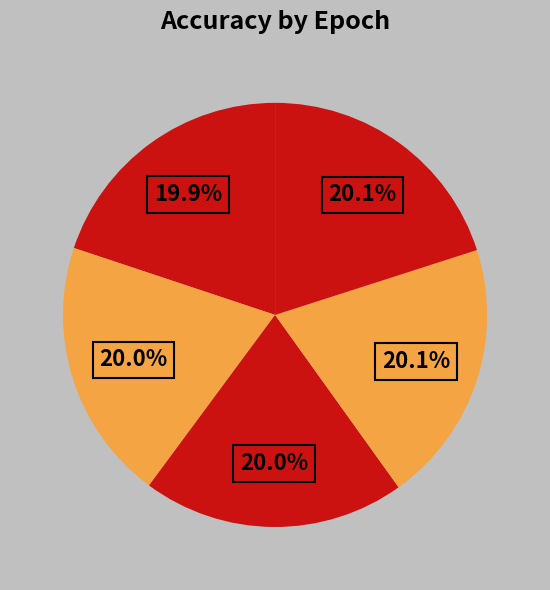

How many slices are in this pie chart?

5